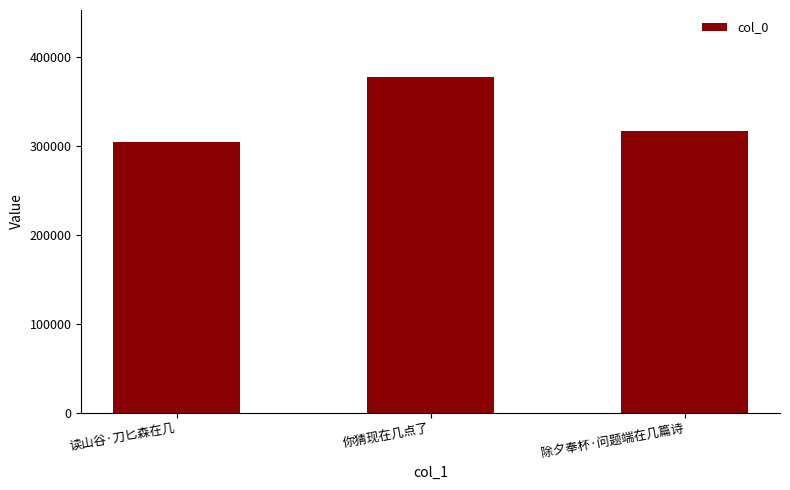

What is the label of the 3rd bar from the right?

读山谷·刀匕森在几